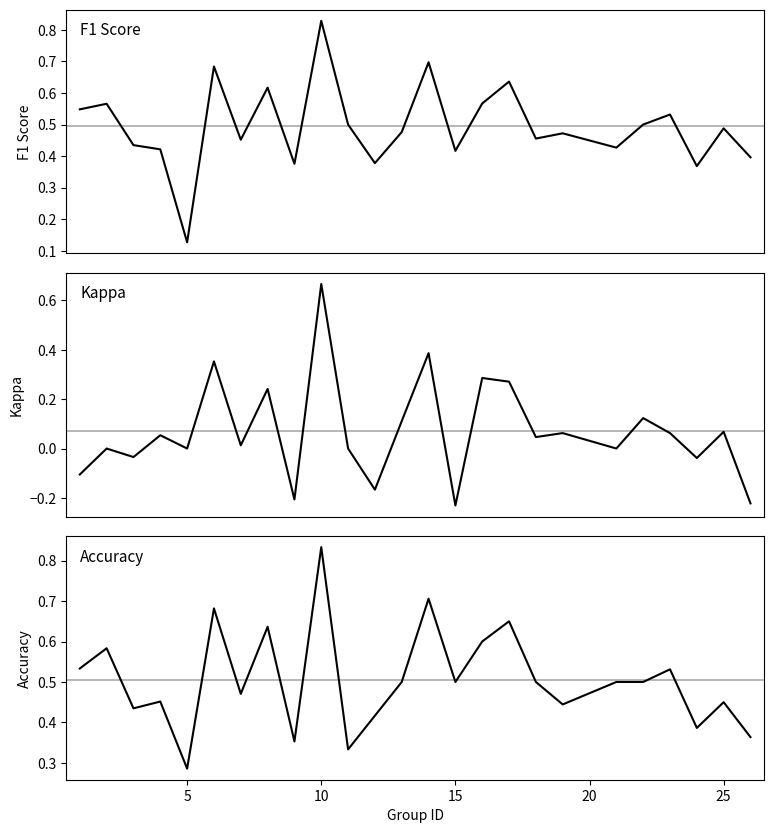

What is the minimum value shown in the chart?

-0.2